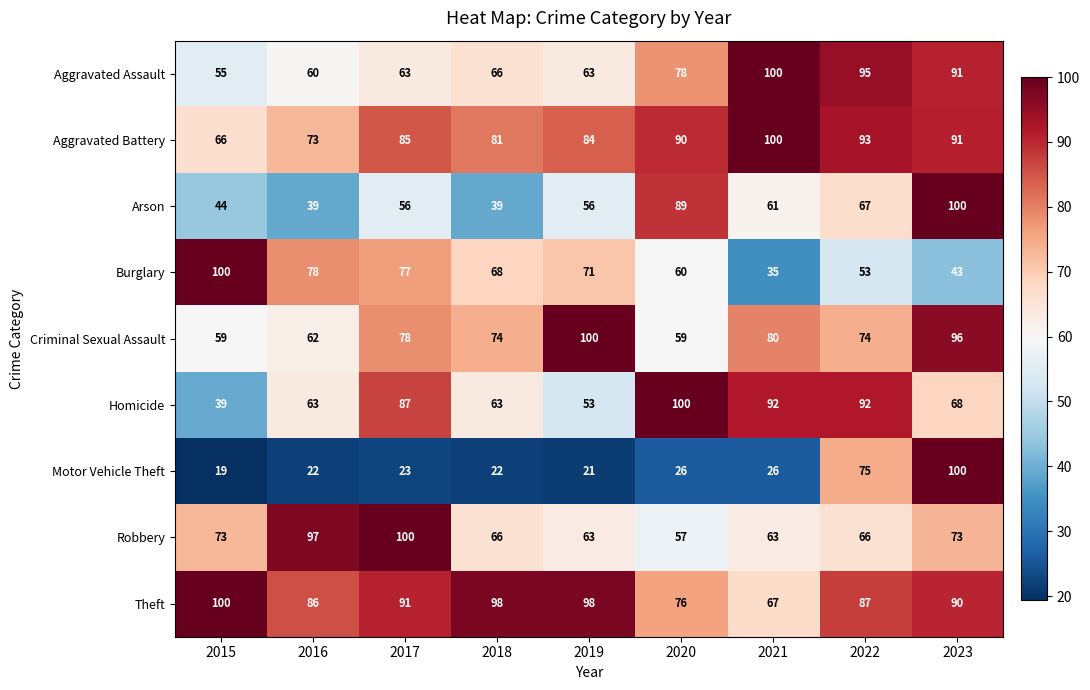

Rank the series at 2017 from lowest to highest value.

Motor Vehicle Theft, Arson, Aggravated Assault, Burglary, Criminal Sexual Assault, Aggravated Battery, Homicide, Theft, Robbery